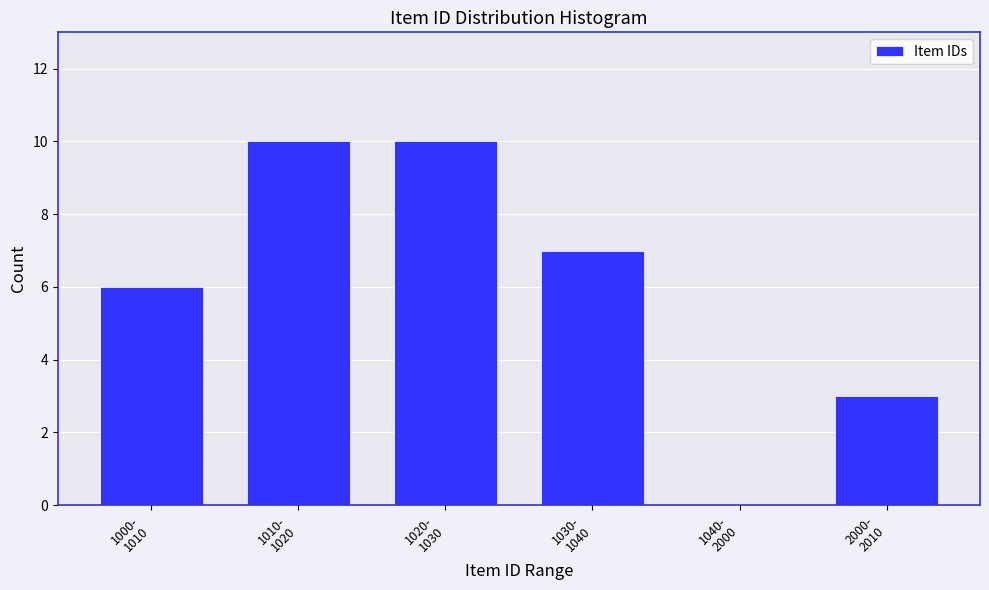

What is the maximum value shown in the chart?

10